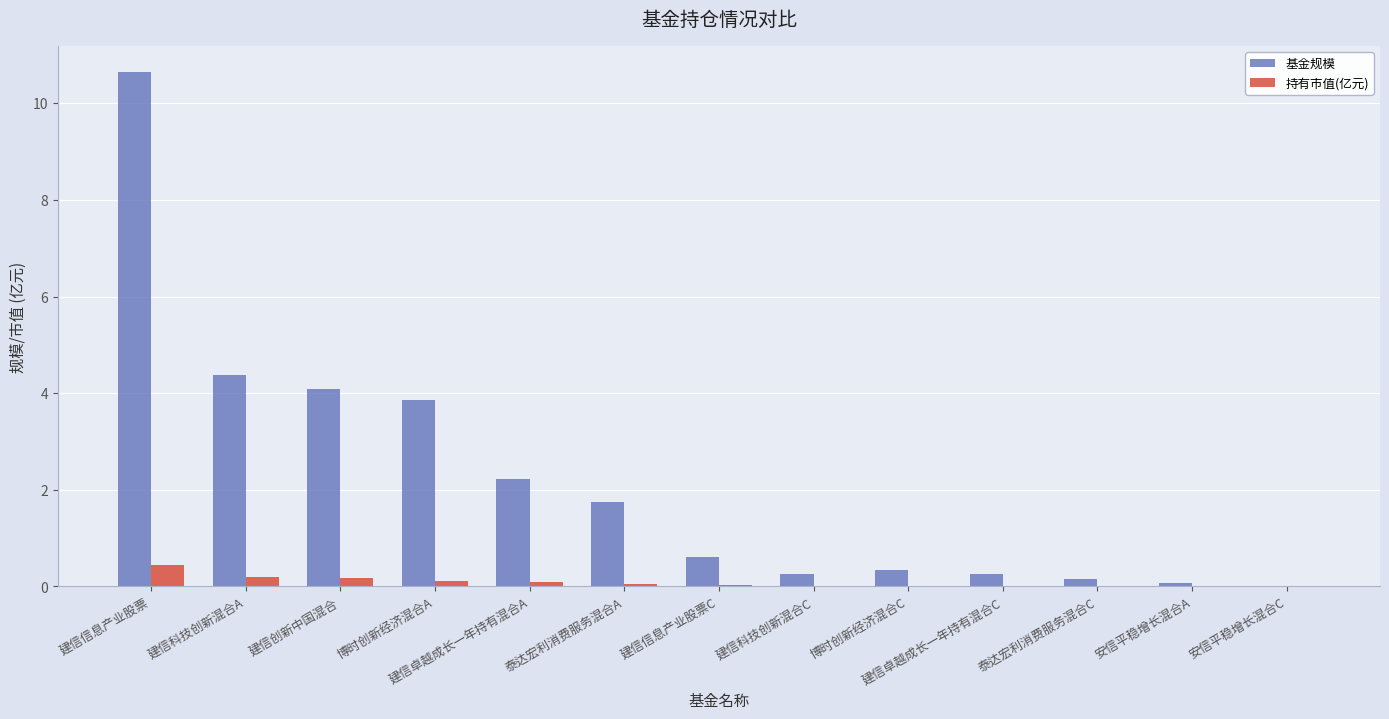

Count the number of categories in the chart.

13